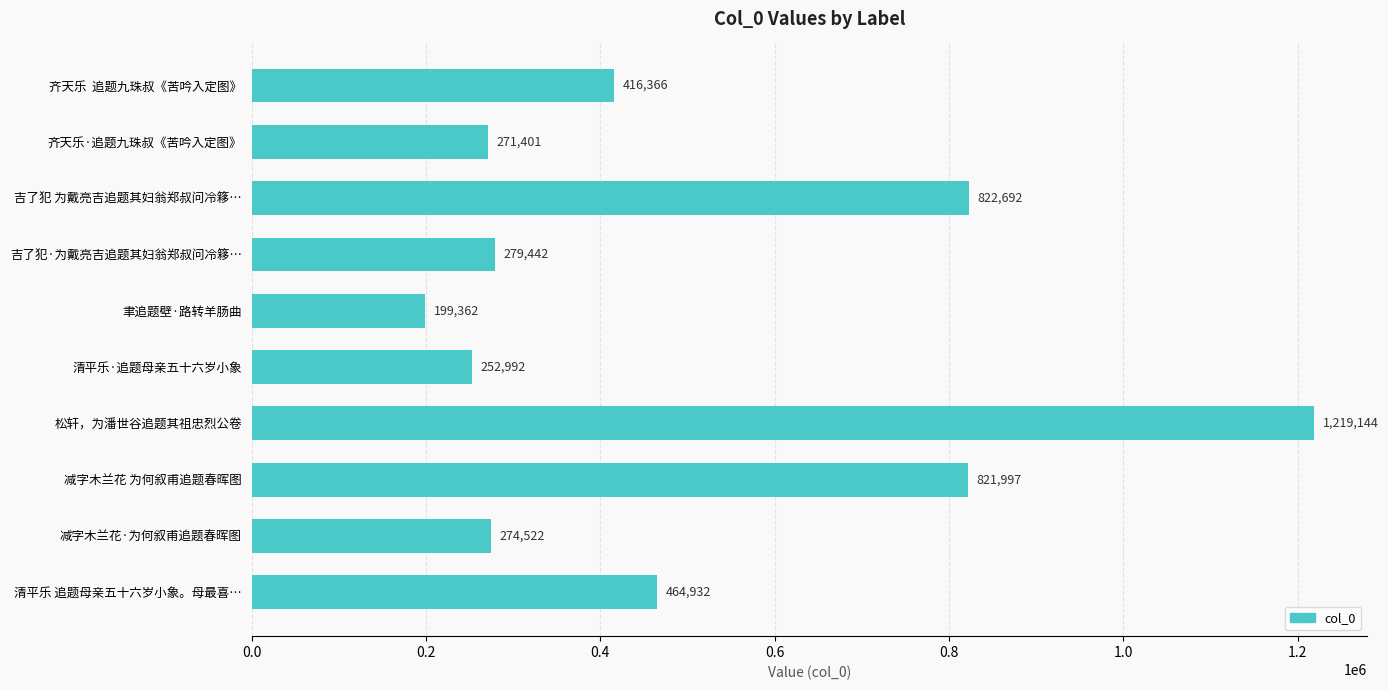

Does the chart contain stacked bars?

No